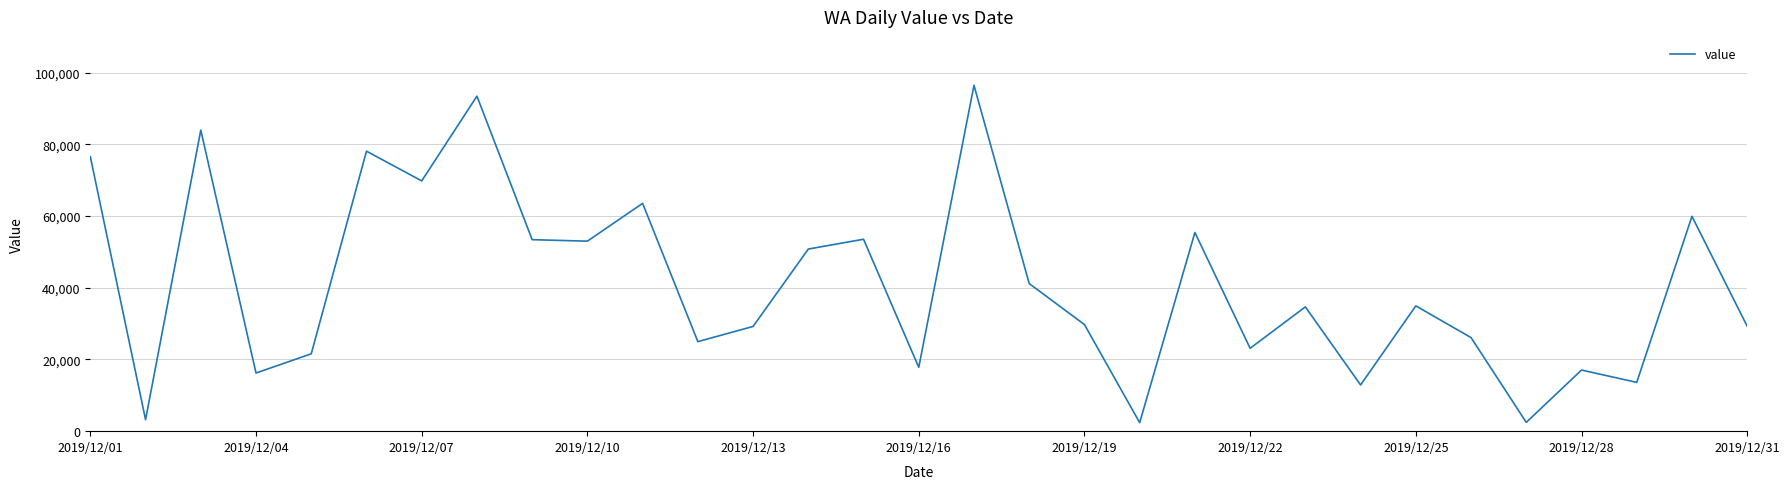

What is the difference between the maximum and minimum values?

94104